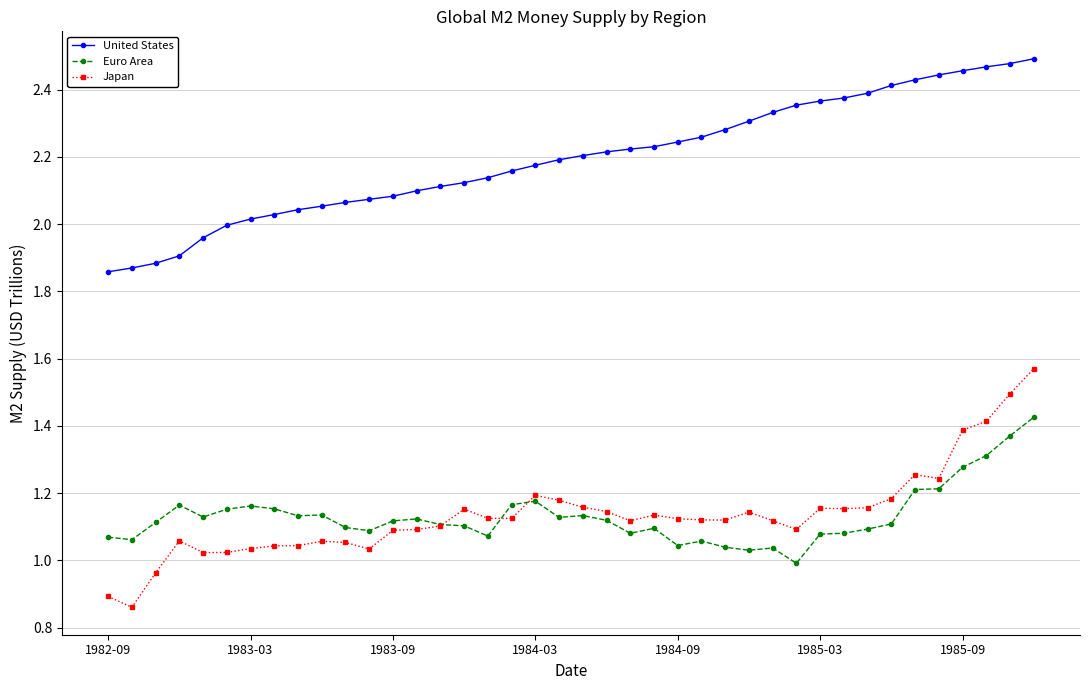

True or false: United States and Euro Area cross at least once.

False